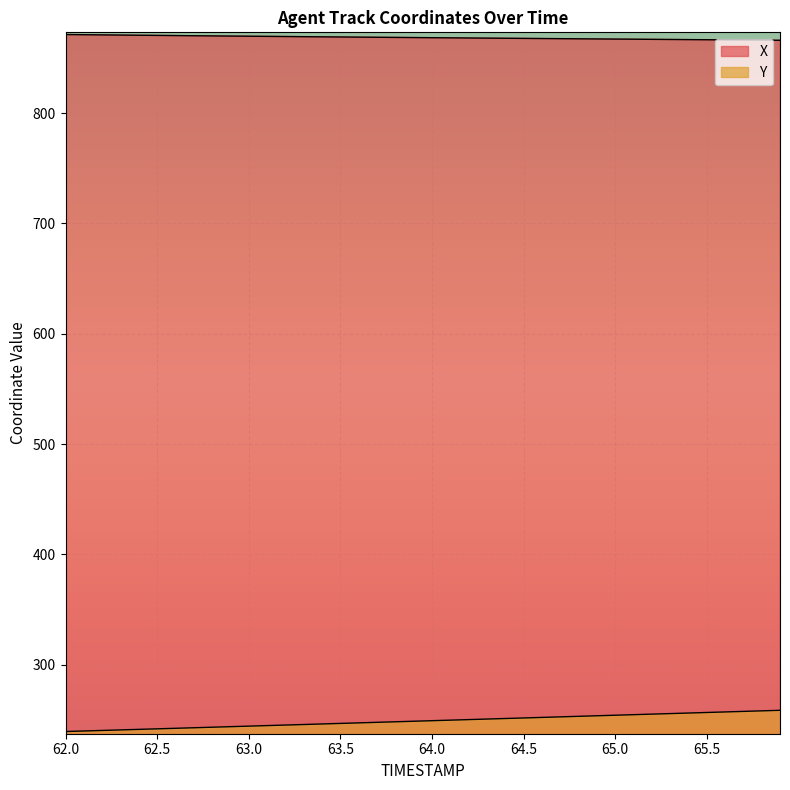

At which label is Y closest to 249?

63.9